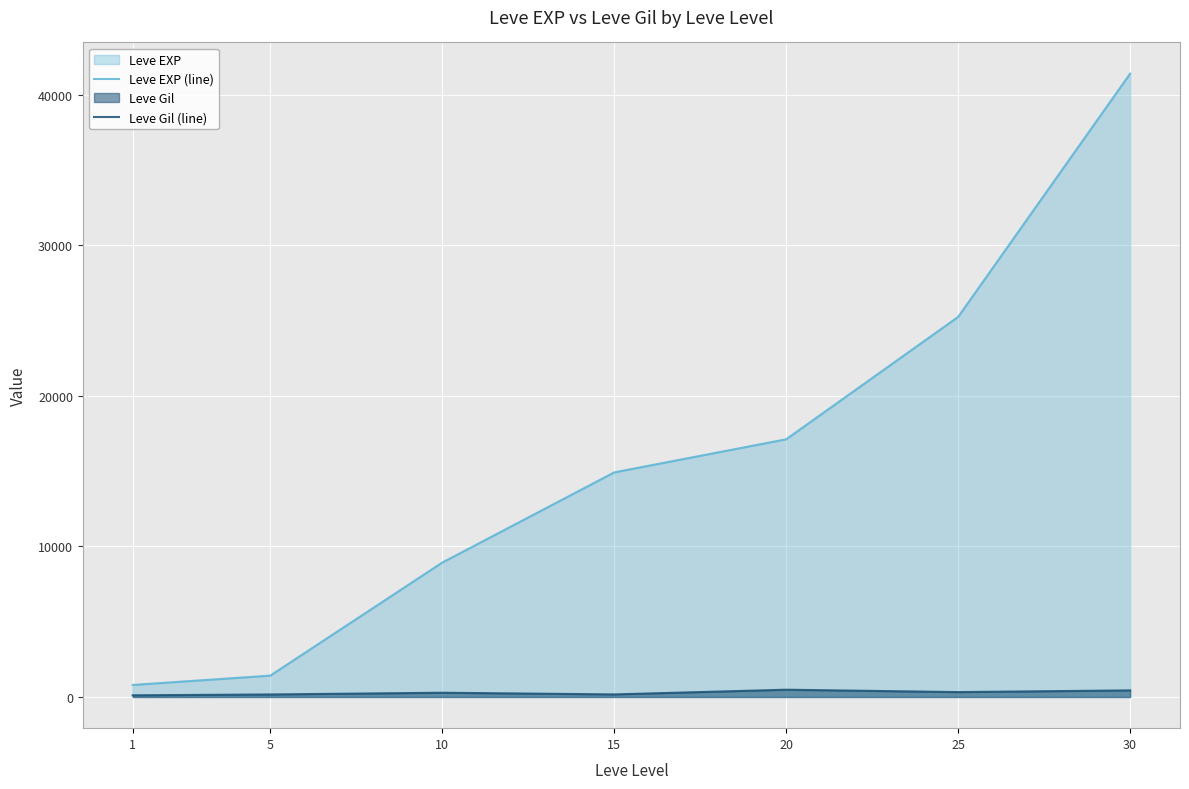

What is the difference between the second highest and second lowest values in the Leve Gil (line) series?

271